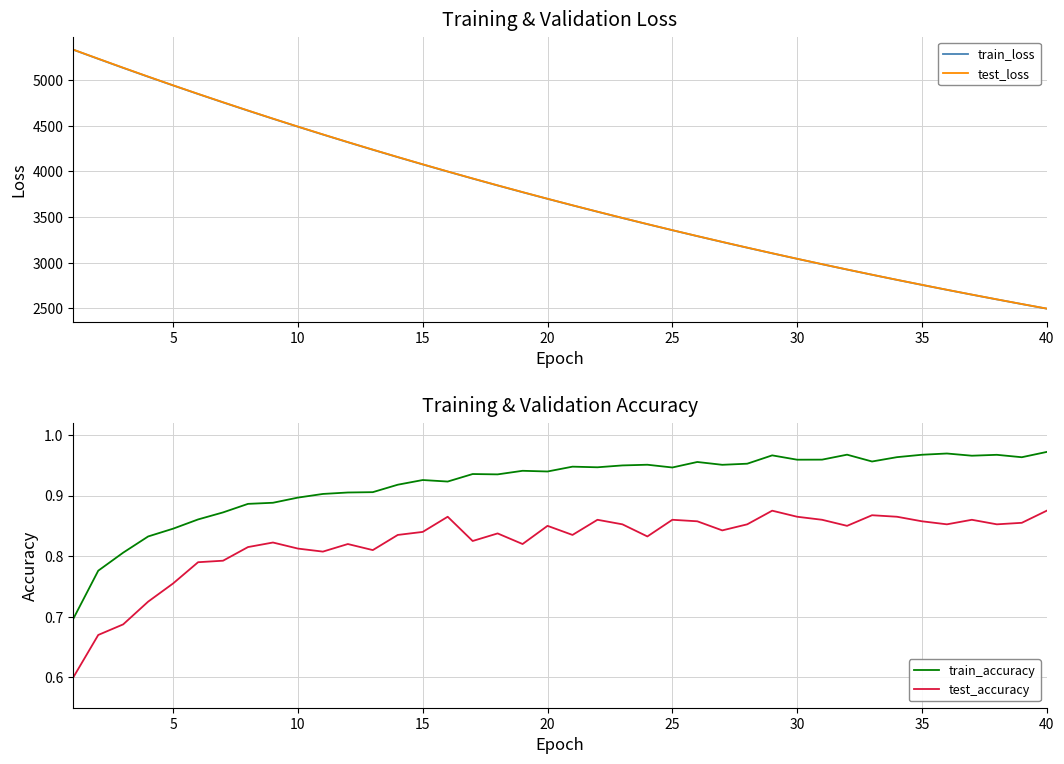

What is the difference between the highest and lowest values at 27?

3164.6